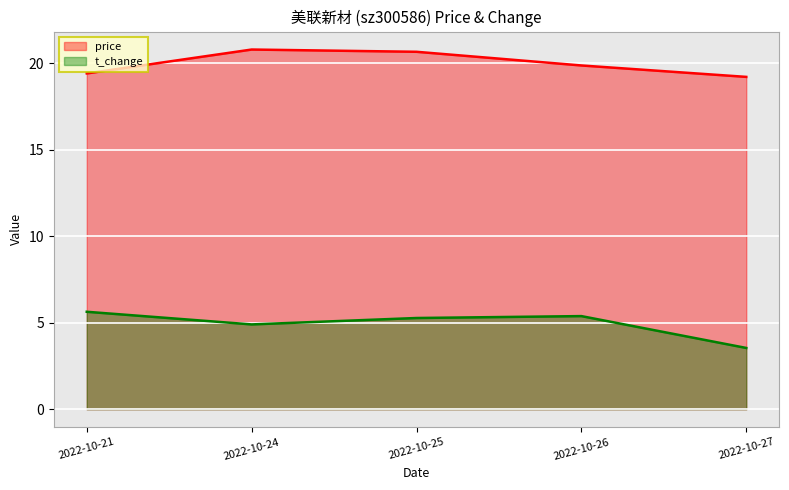

How many series are shown in this chart?

2